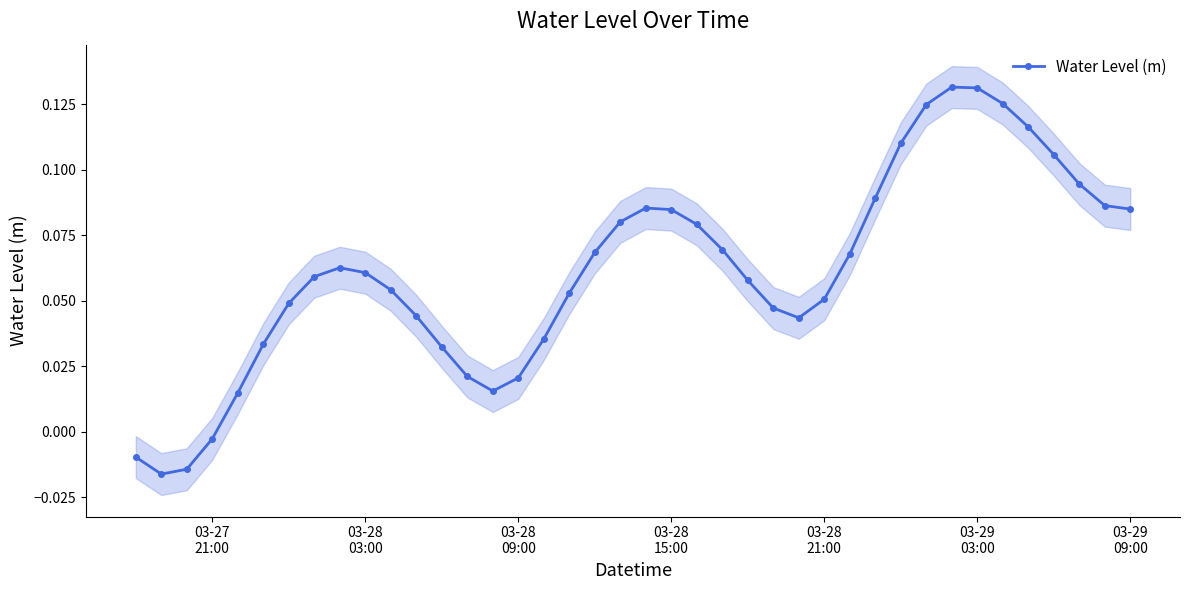

What is the sum of all values?

2.4